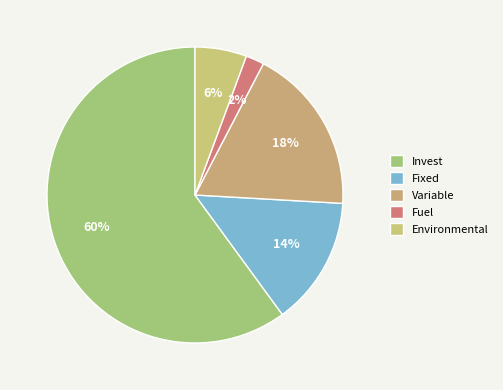

Is it true that Environmental is 1% of the pie?

False